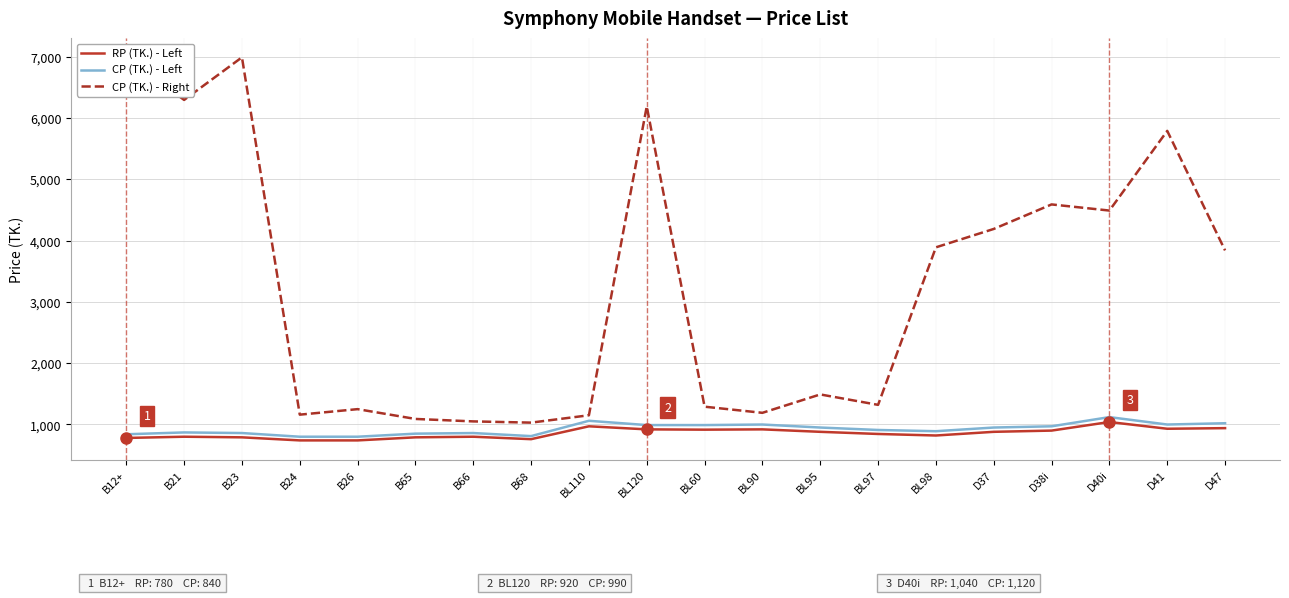

Rank the series by their maximum value, from lowest to highest.

RP (TK.) - Left, CP (TK.) - Left, CP (TK.) - Right